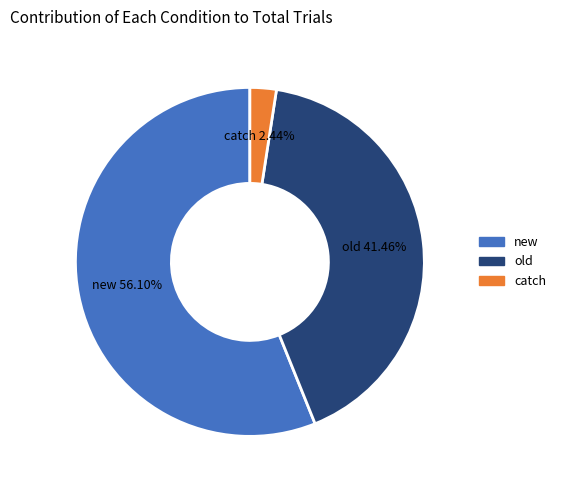

How many segments does this pie chart have?

3